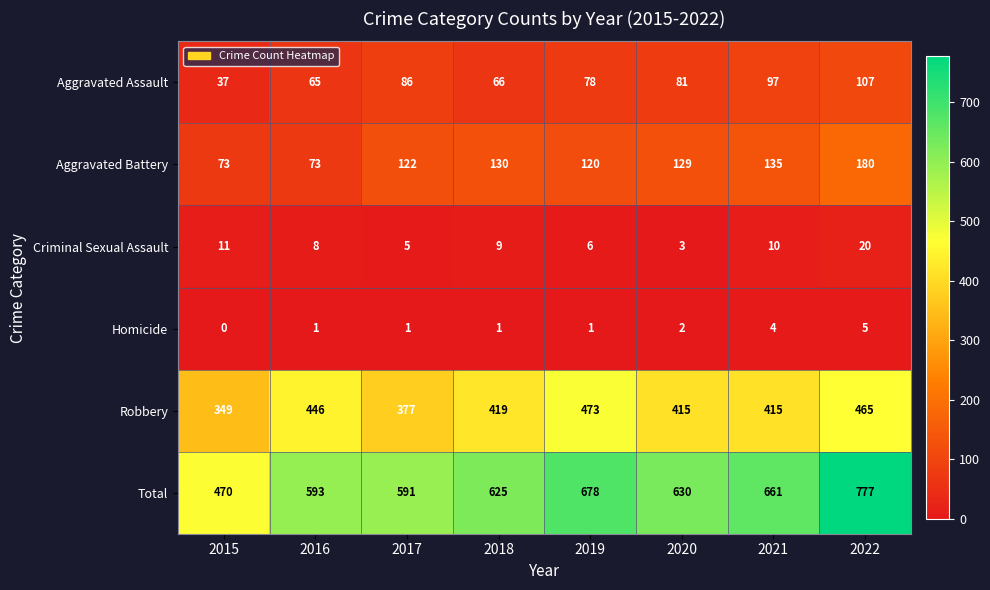

List the series in order of their peak value, highest first.

Total, Robbery, Aggravated Battery, Aggravated Assault, Criminal Sexual Assault, Homicide